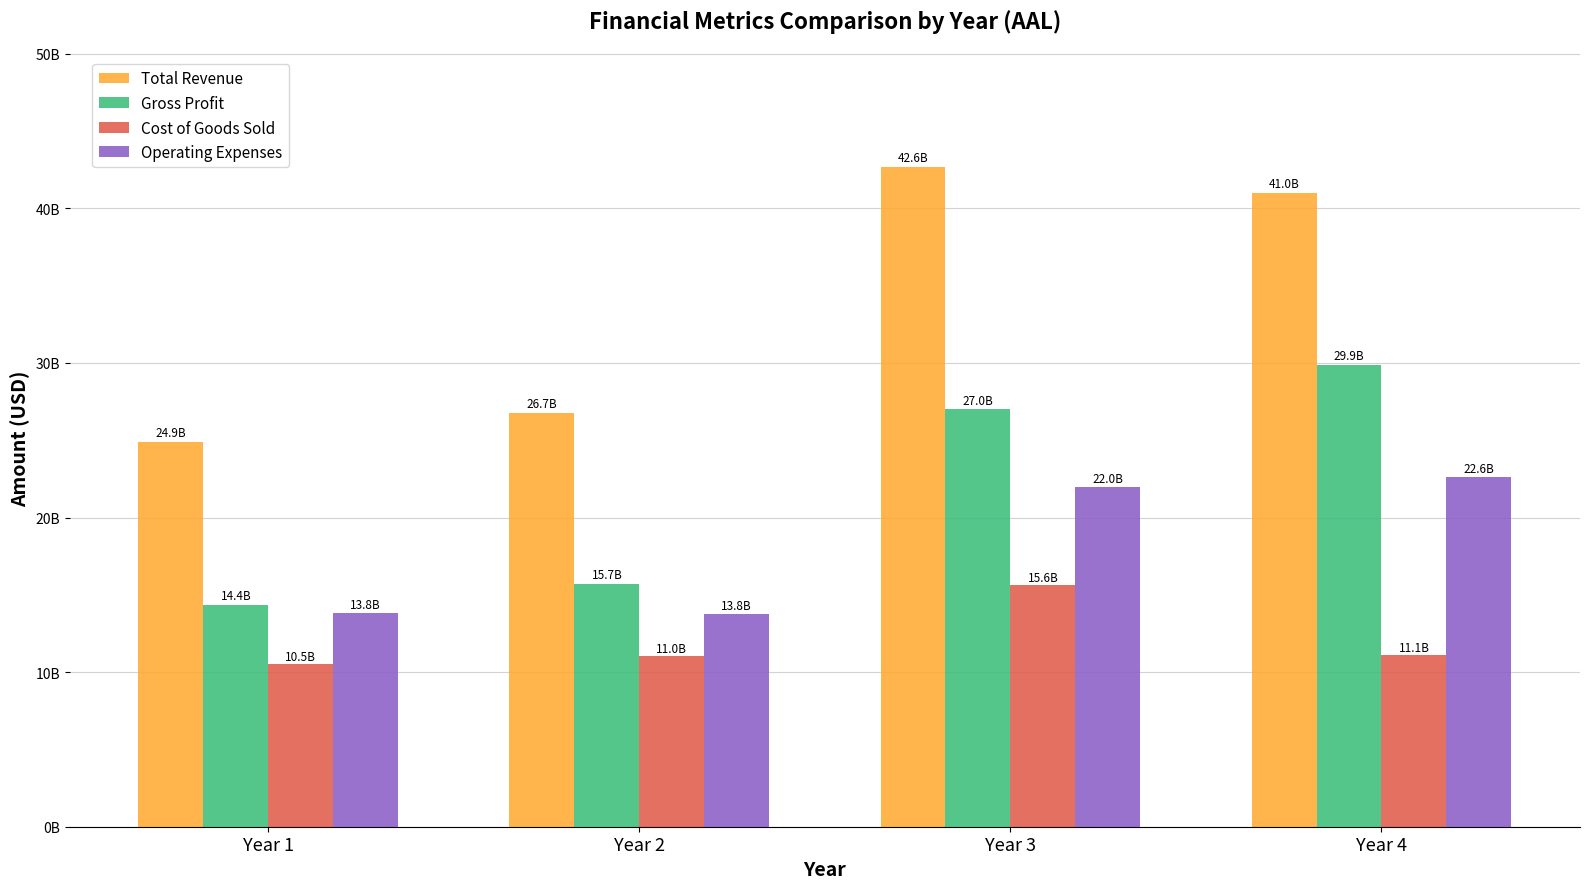

What are all the series names shown in the legend?

Total Revenue, Gross Profit, Cost of Goods Sold, Operating Expenses